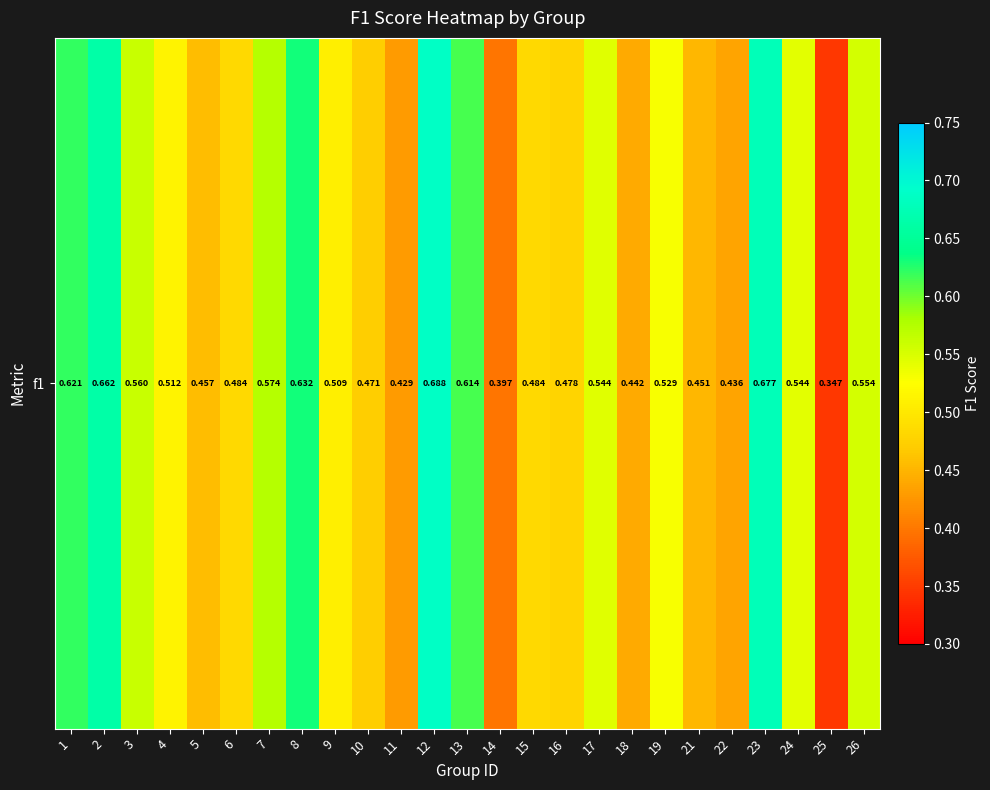

List the labels in order of value, largest first.

12, 23, 2, 8, 1, 13, 7, 3, 26, 17, 24, 19, 4, 9, 6, 15, 16, 10, 5, 21, 18, 22, 11, 14, 25